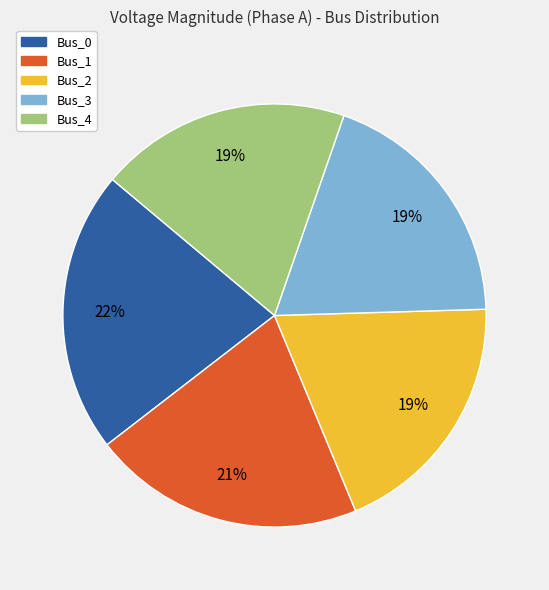

Do Bus_0 and Bus_2 together represent more than half of the pie?

No